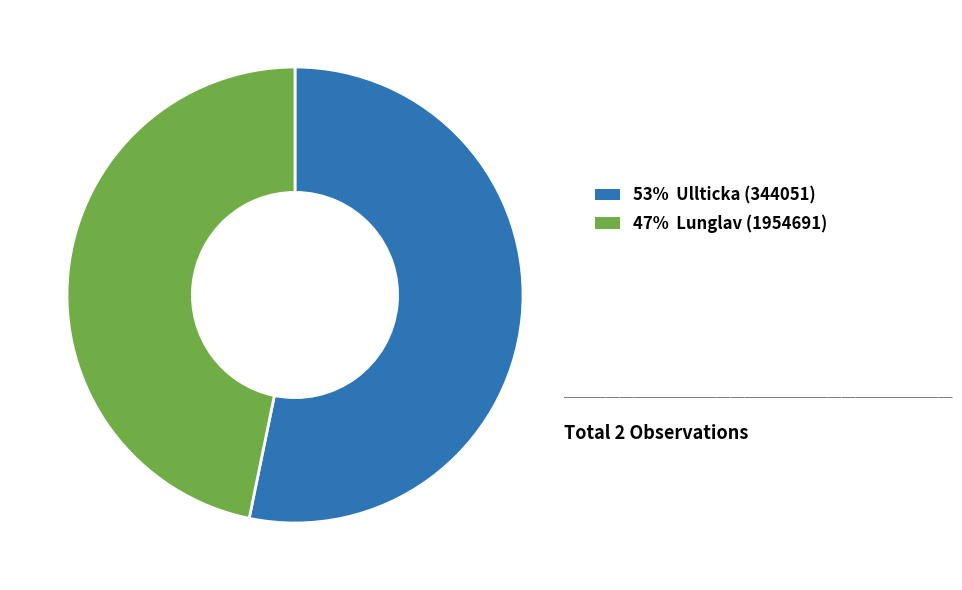

Is there a majority slice in this chart?

Yes